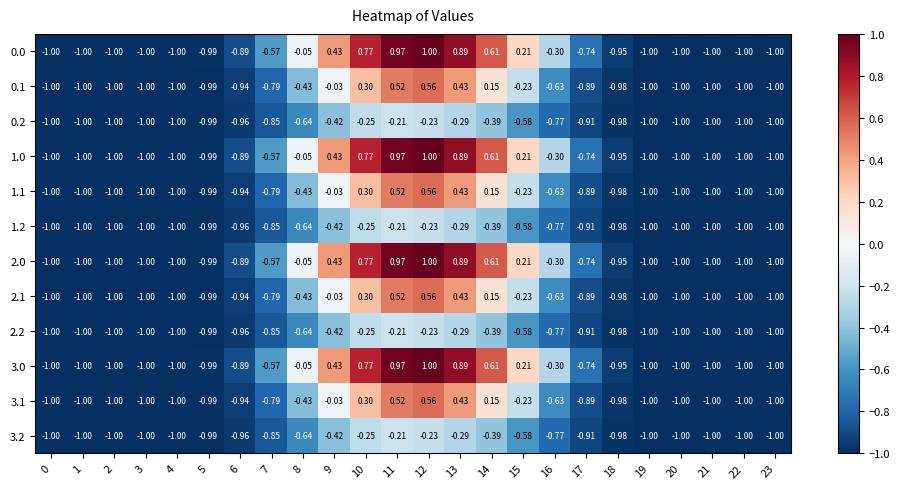

Is the value of 3.0 at 4 greater than the value of 1.1 at 17?

No